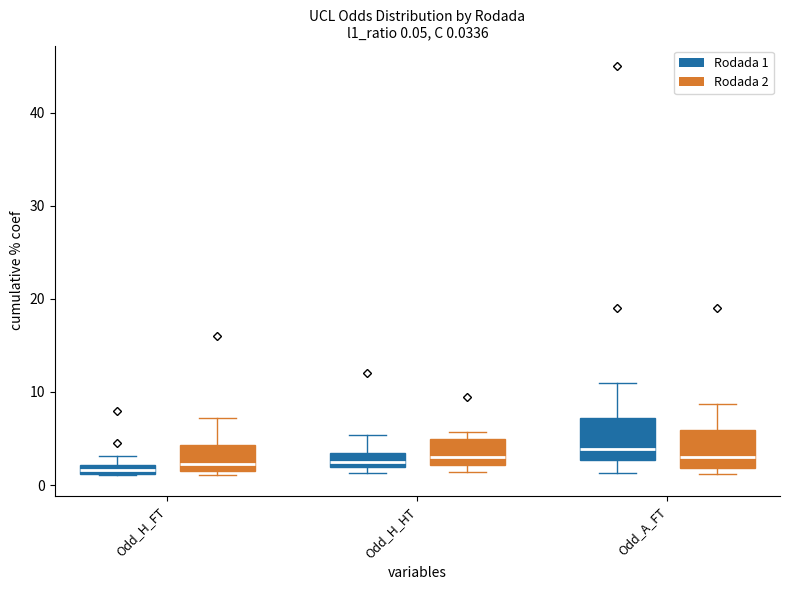

Read the Odd_H_FT value at 1.

1.8